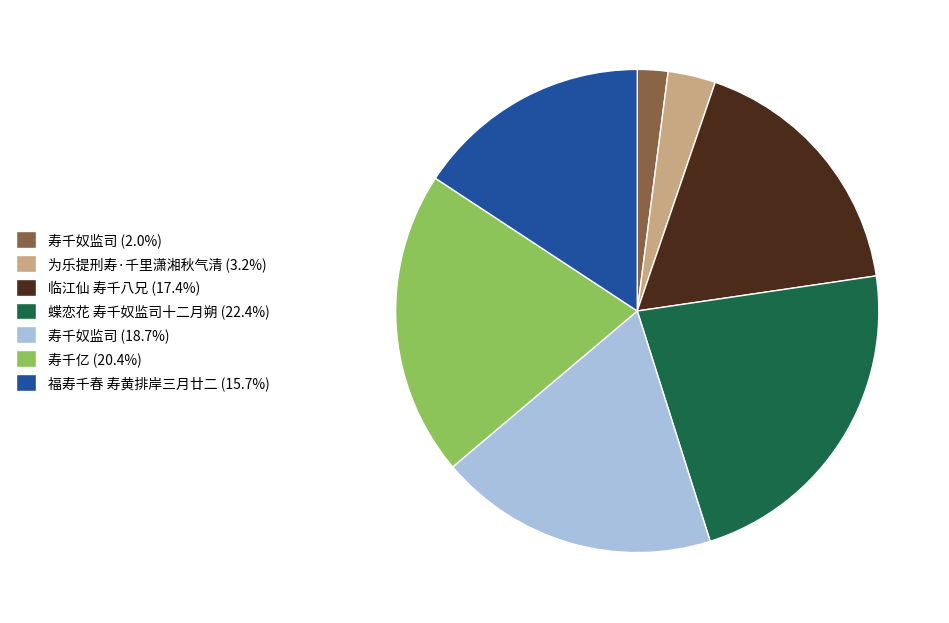

How many slices are in this pie chart?

7